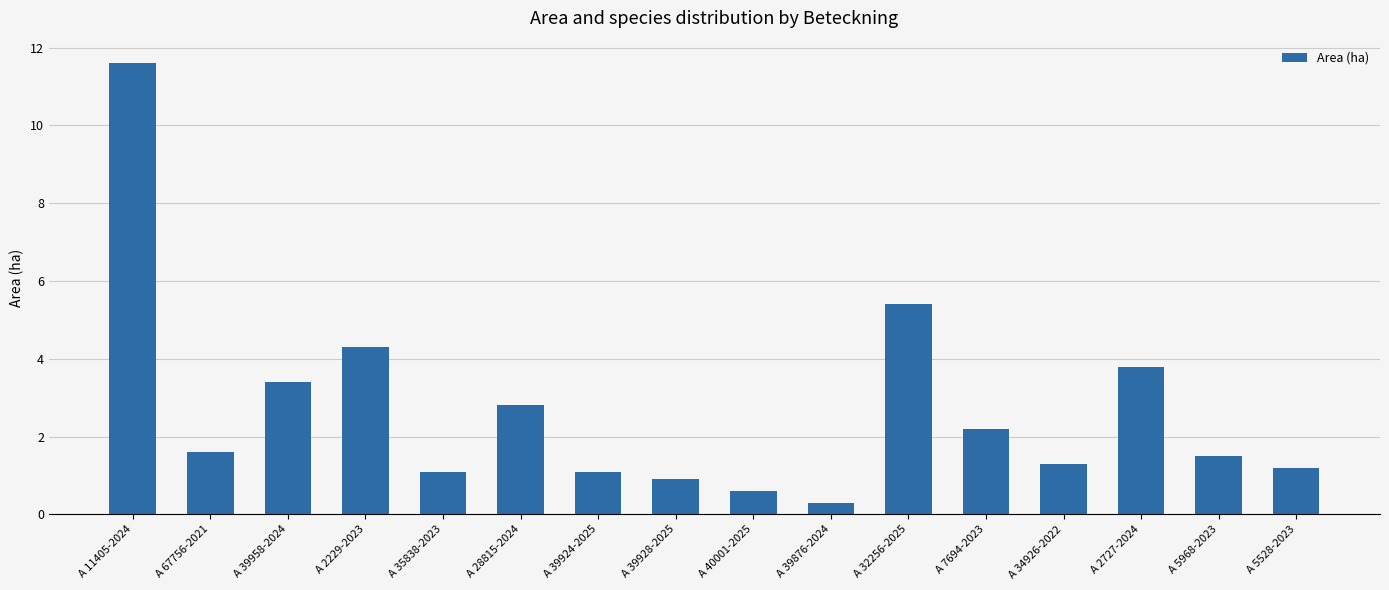

How many distinct data groups are displayed?

1